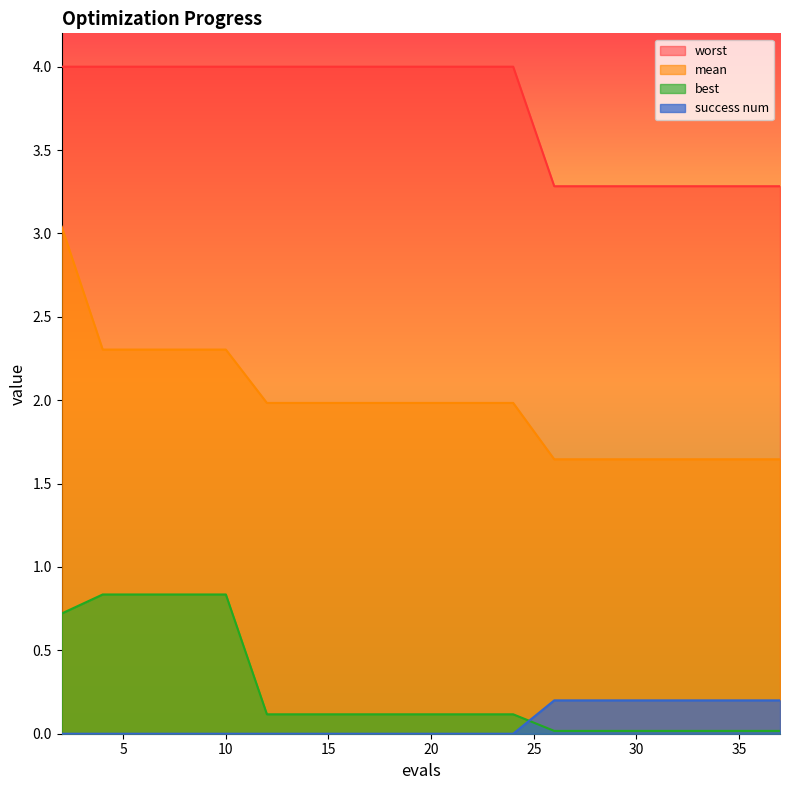

What is the sum of all mean values?

39.6